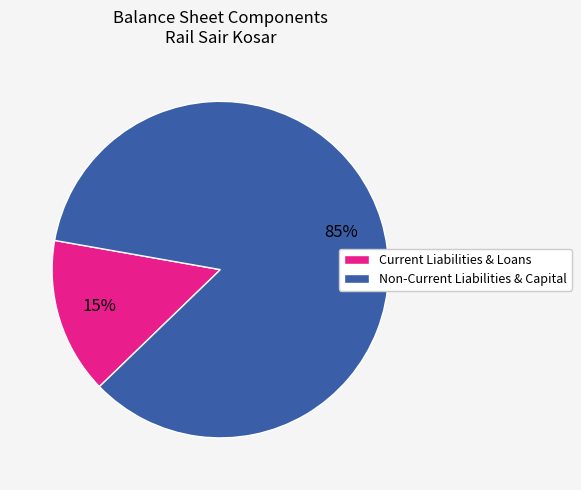

True or false: Current Liabilities & Loans accounts for 29% of the total.

False